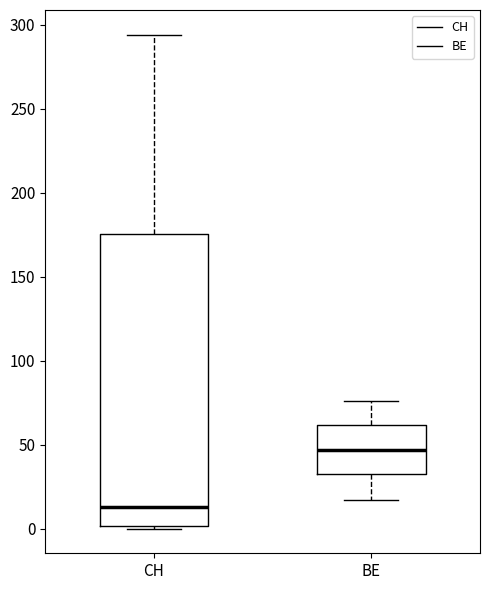

Which box has the highest median line?

BE